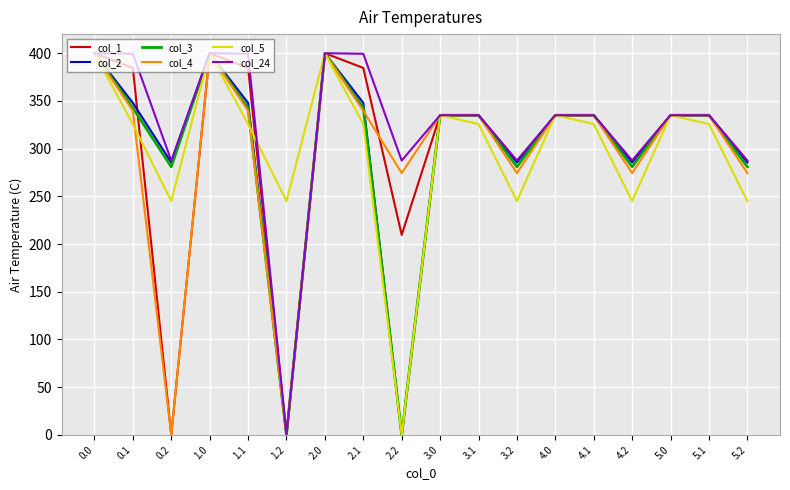

How many lines are shown in the chart?

6